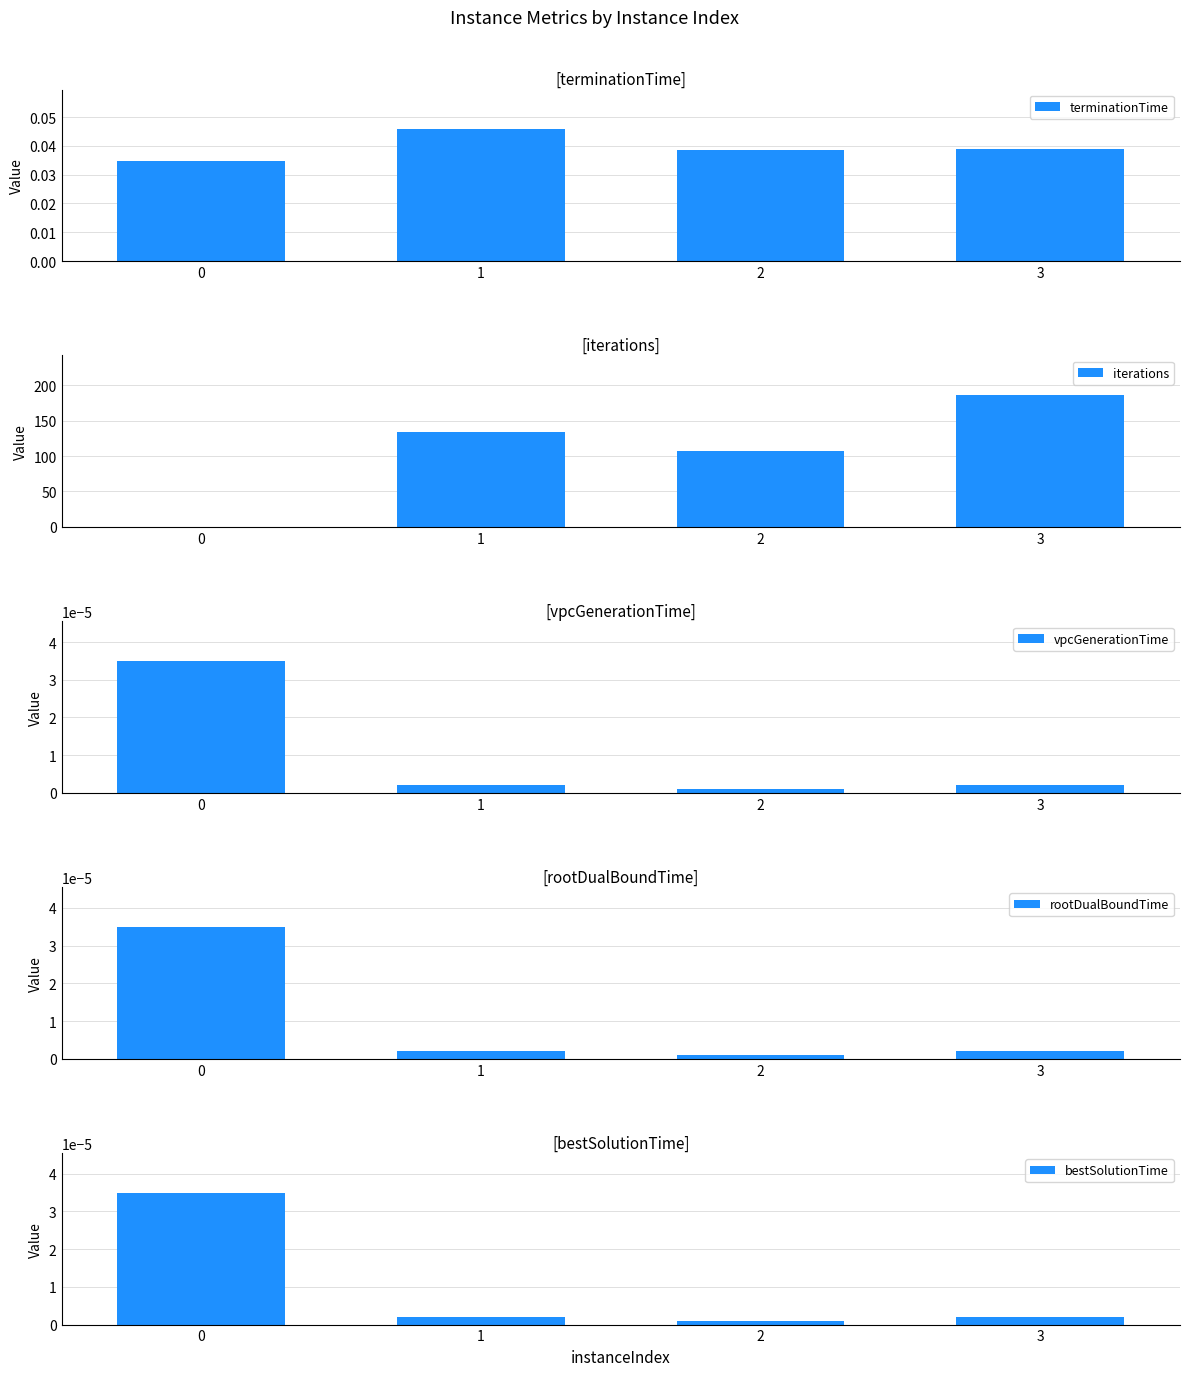

Does the chart contain any negative values?

No